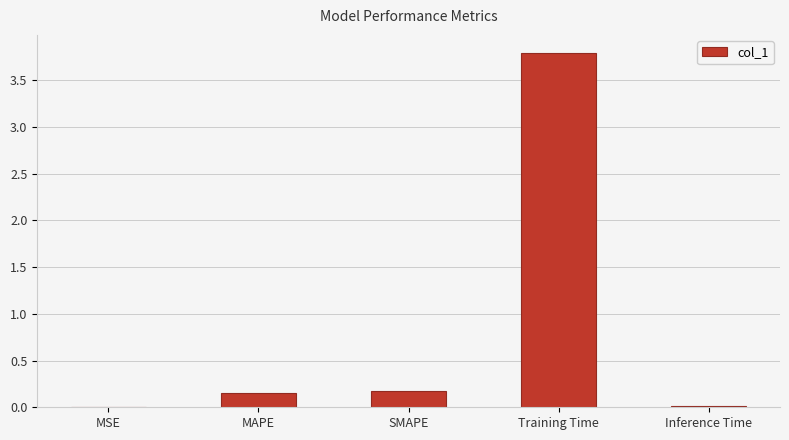

Does the chart contain stacked bars?

No